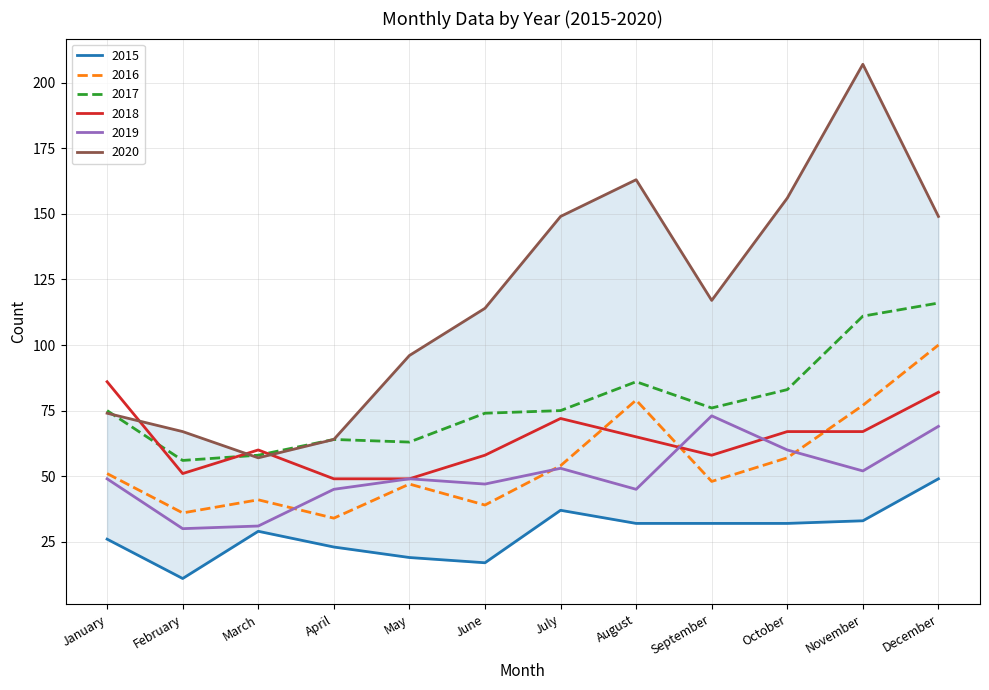

Reading left to right, transcribe all the data shown in this chart.

2015: January=26	February=11	March=29	April=23	May=19	June=17	July=37	August=32	September=32	October=32	November=33	December=49
2016: January=51	February=36	March=41	April=34	May=47	June=39	July=54	August=79	September=48	October=57	November=77	December=100
2017: January=75	February=56	March=58	April=64	May=63	June=74	July=75	August=86	September=76	October=83	November=111	December=116
2018: January=86	February=51	March=60	April=49	May=49	June=58	July=72	August=65	September=58	October=67	November=67	December=82
2019: January=49	February=30	March=31	April=45	May=49	June=47	July=53	August=45	September=73	October=60	November=52	December=69
2020: January=74	February=67	March=57	April=64	May=96	June=114	July=149	August=163	September=117	October=156	November=207	December=149